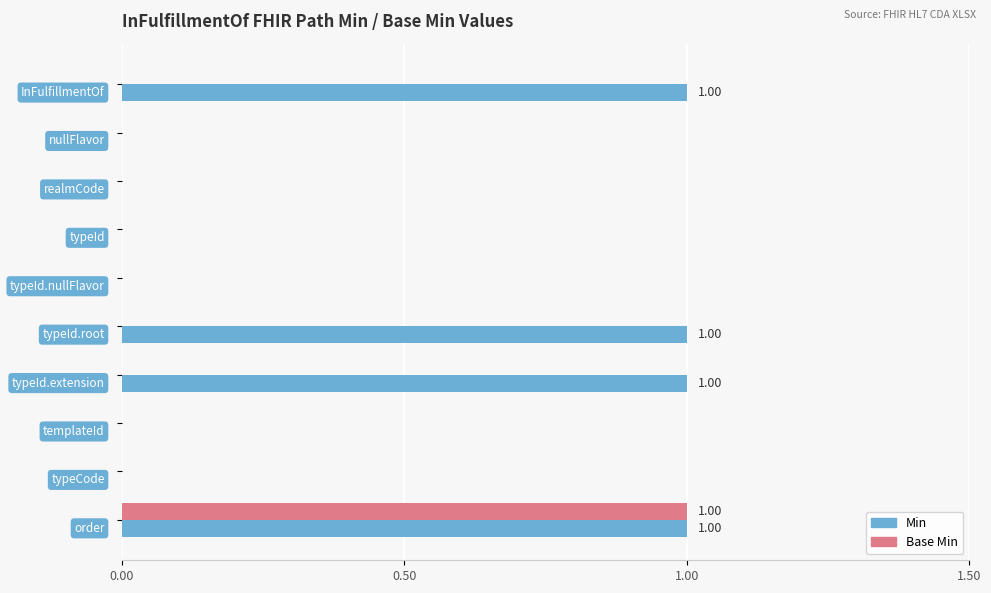

How many data points does each series have?

10